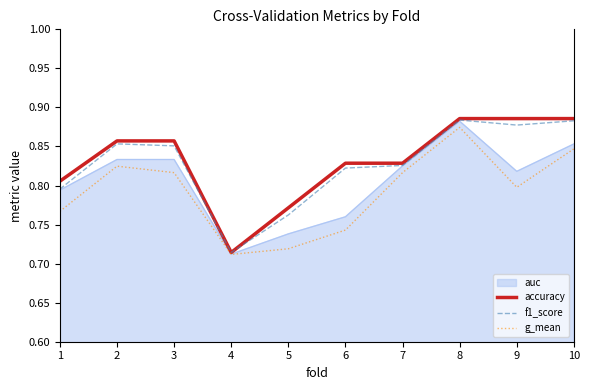

Which category has the lowest value in the f1_score series?

4